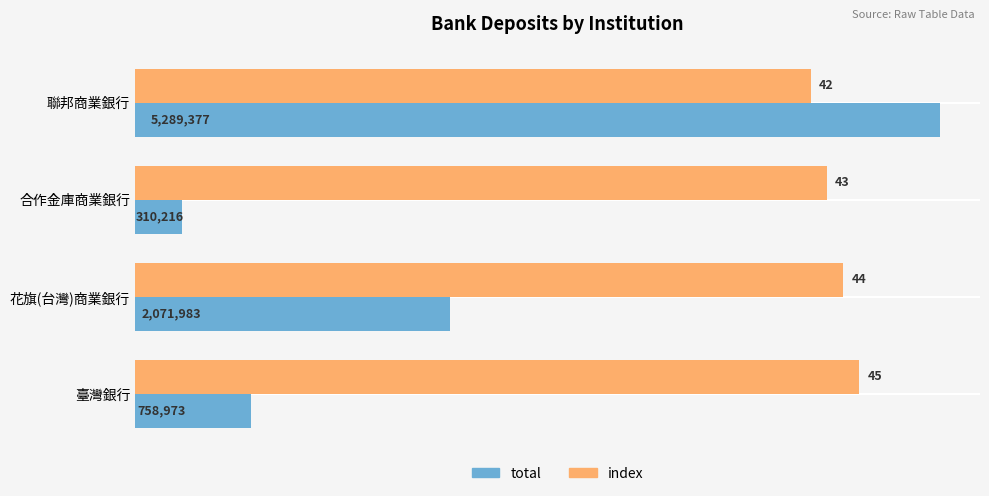

Which series has the largest total across all categories?

index